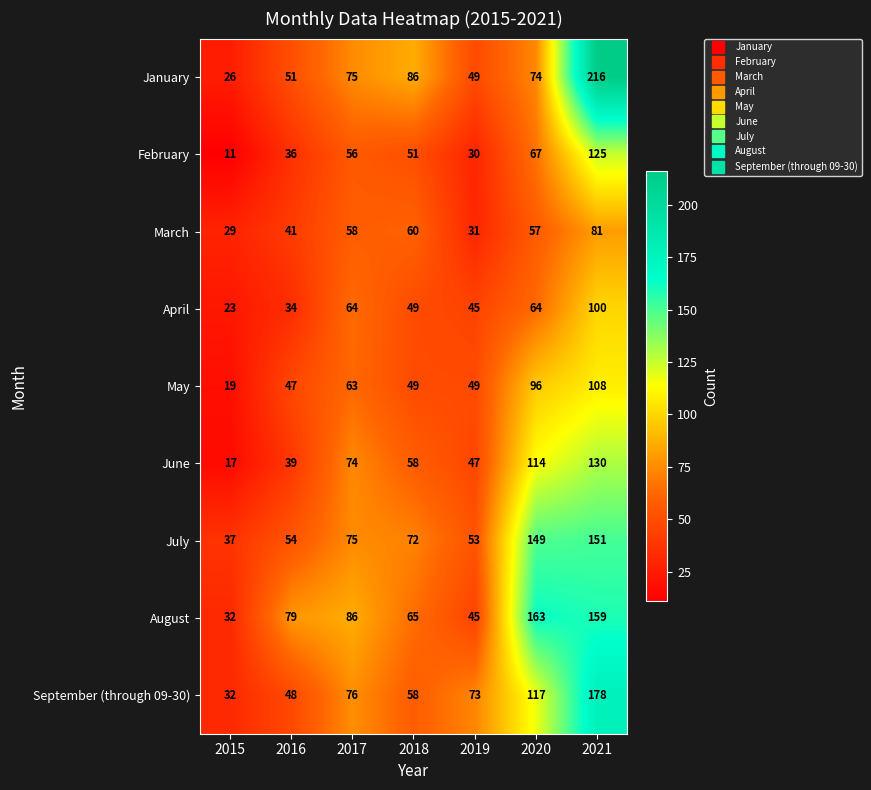

At which category is the sum across all series the highest?

2021